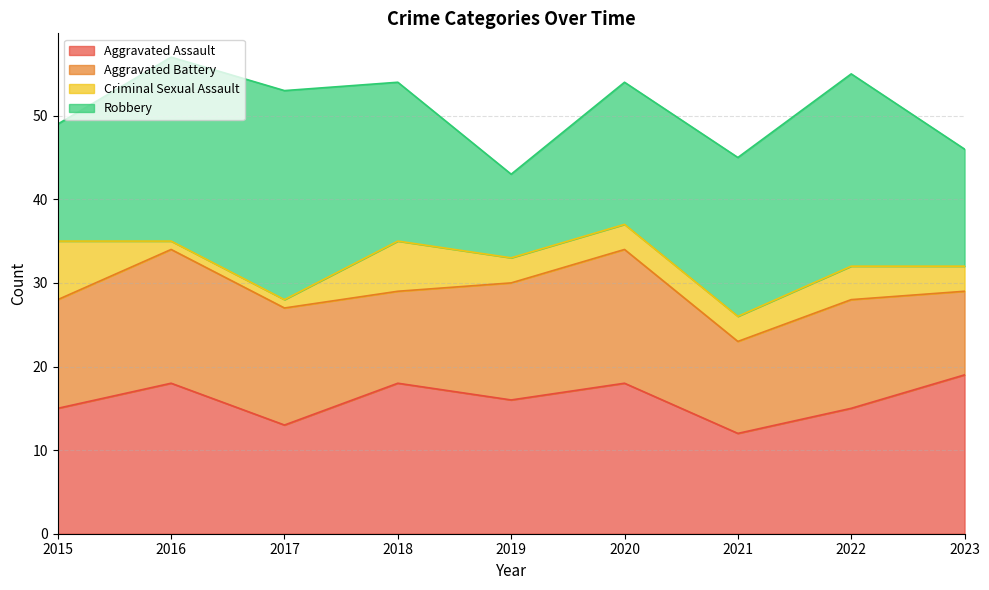

The Aggravated Battery series shows 11 at 2018. True or false?

True